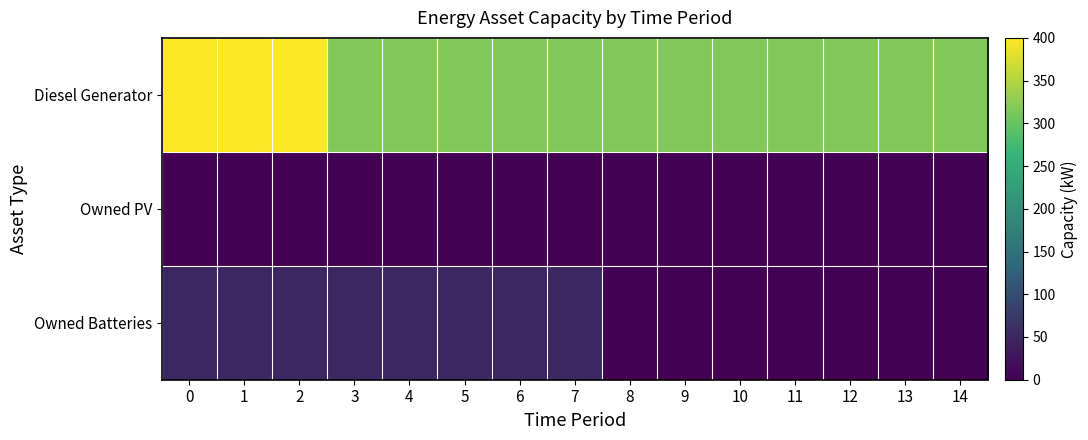

Which series has the largest range (max minus min)?

Diesel Generator